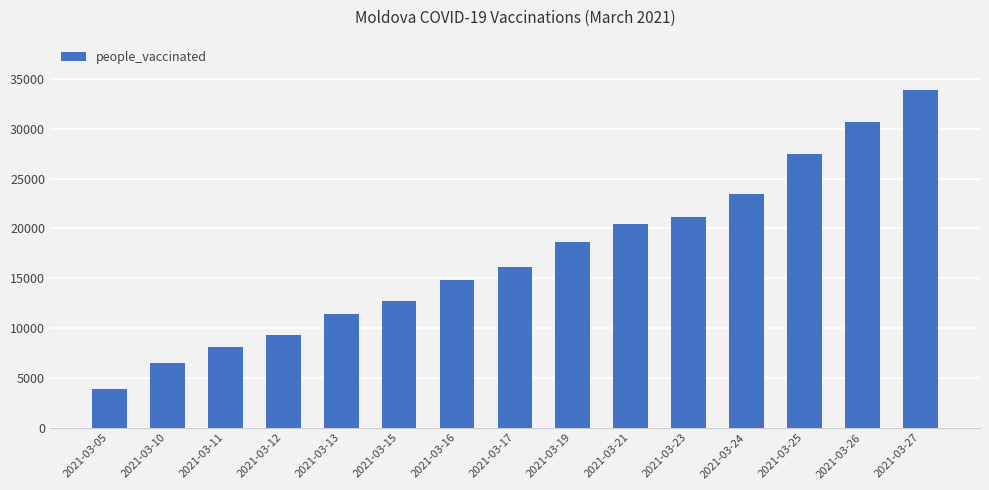

Read the value at 2021-03-17, to the nearest 100.

16100